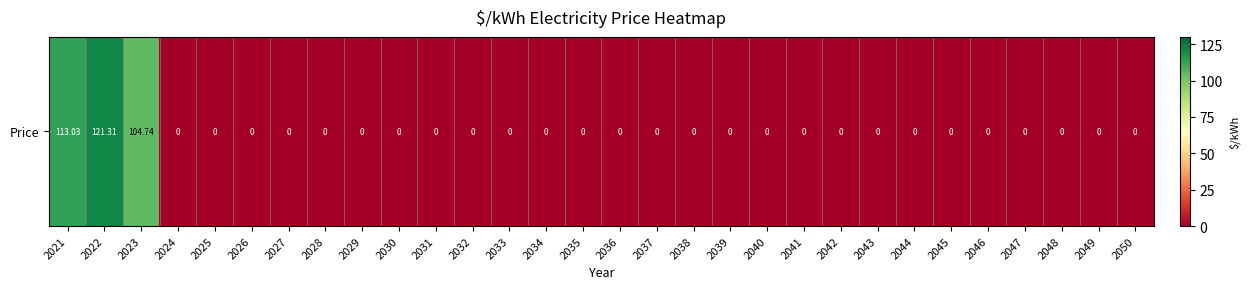

The chart shows a value of 0.0 at 2038. True or false?

True